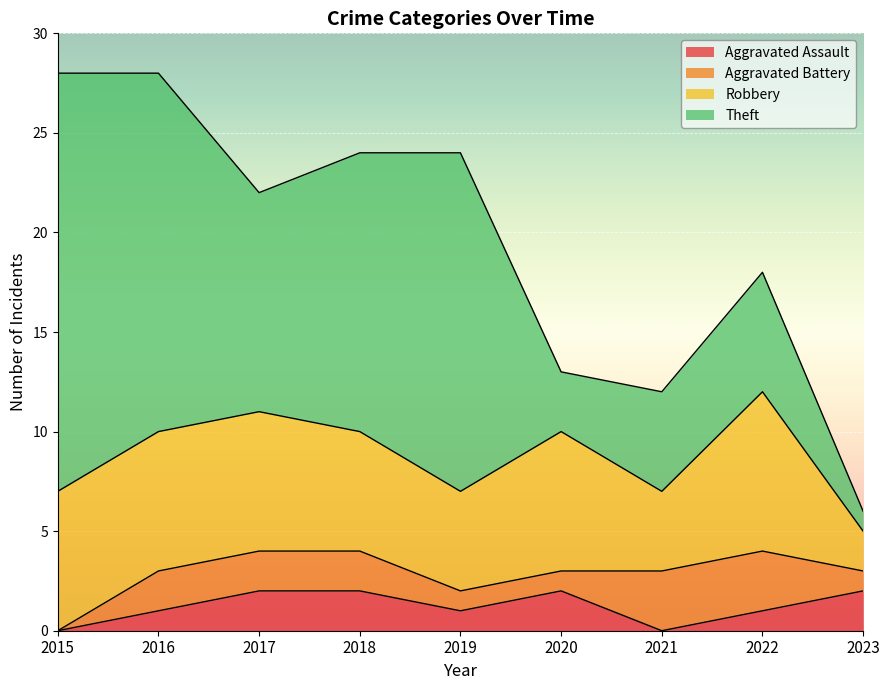

True or false: Theft has more than 2 interior local peaks.

False